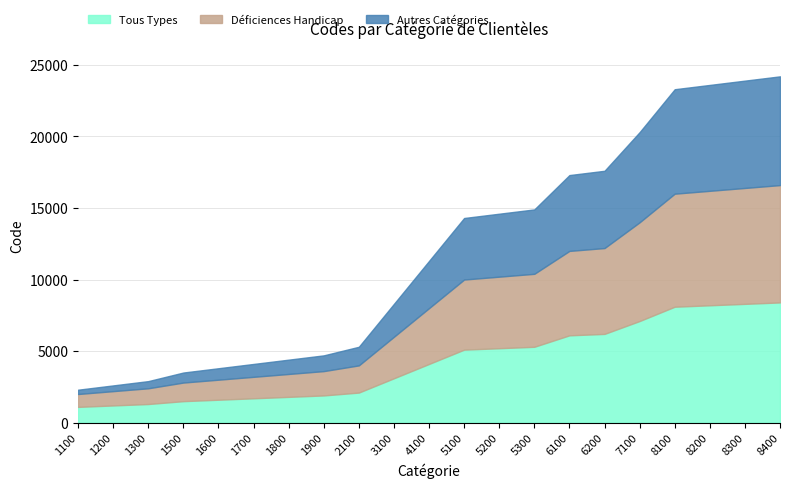

Rank the series by their average value, from highest to lowest.

Tous Types, Déficiences Handicap, Autres Catégories